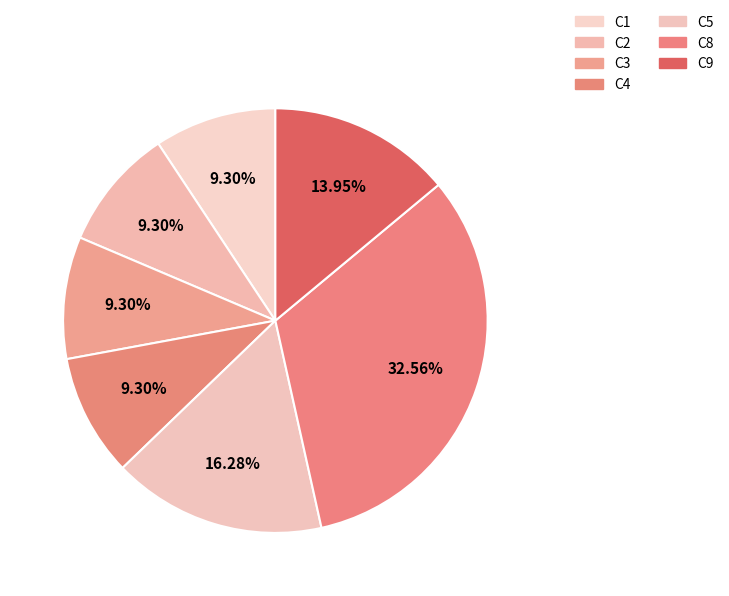

Which category has the biggest portion of the pie?

C8